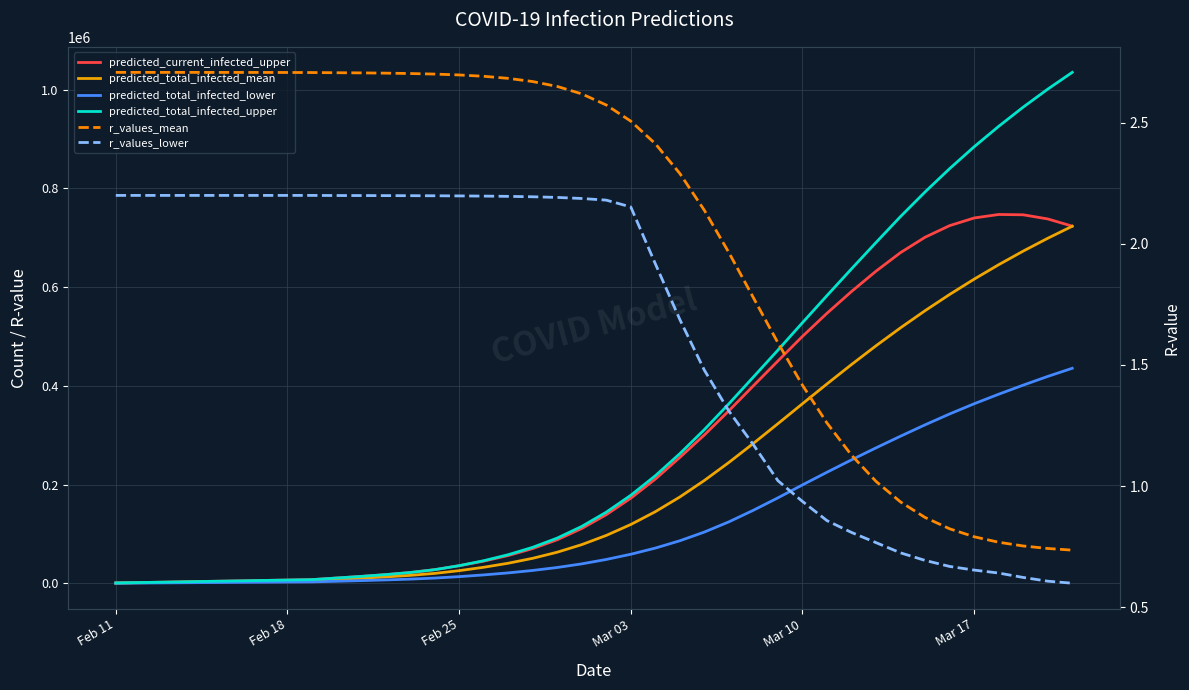

The value of r_values_lower at Mar 03 is 2.2. True or false?

True